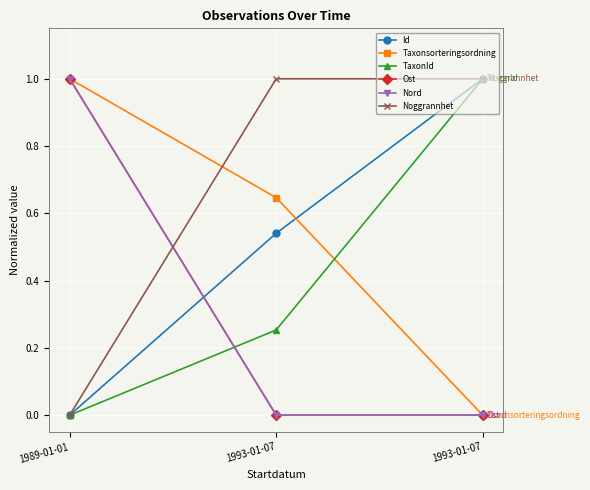

Rank the series at 1993-01-07 from highest to lowest value.

Noggrannhet, Taxonsorteringsordning, Id, TaxonId, Ost, Nord